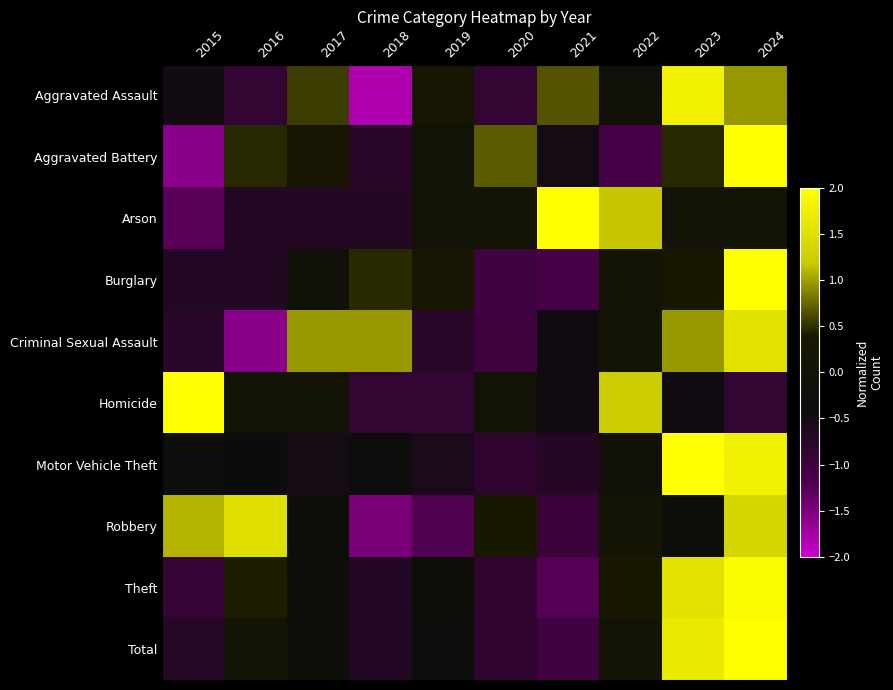

At 2021, list the series in order from largest to smallest.

Arson, Aggravated Assault, Homicide, Criminal Sexual Assault, Aggravated Battery, Motor Vehicle Theft, Robbery, Total, Burglary, Theft